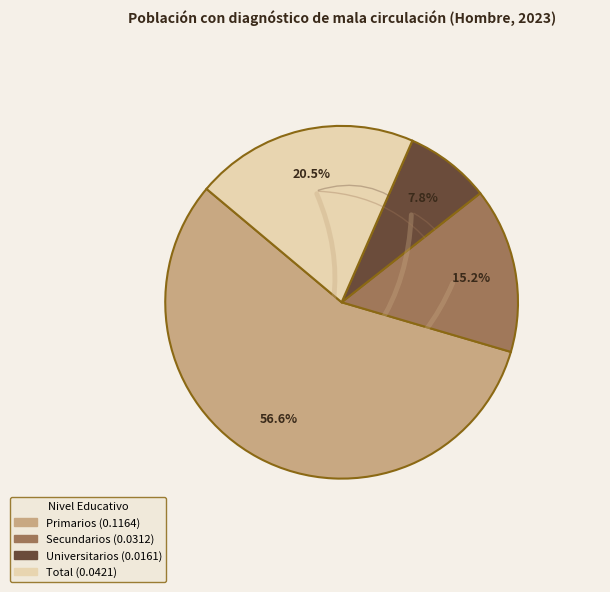

Rank the categories by value from highest to lowest.

Primarios, Total, Secundarios, Universitarios